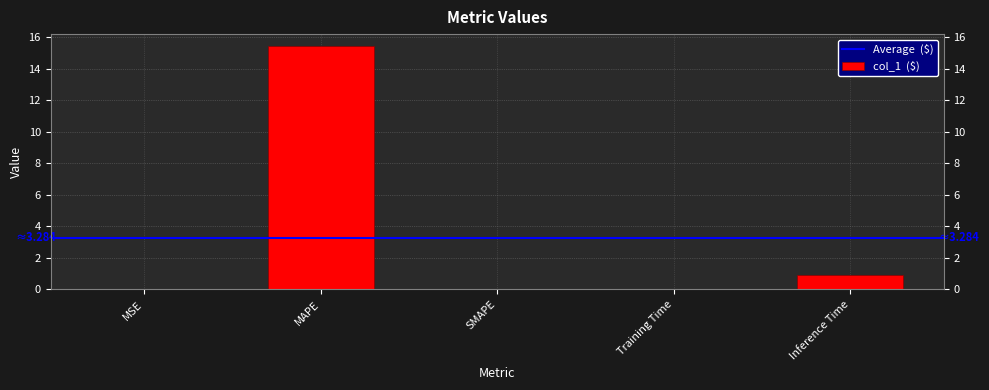

Reading left to right, transcribe all the data shown in this chart.

0.0	15.4	0.0	0.1	0.9